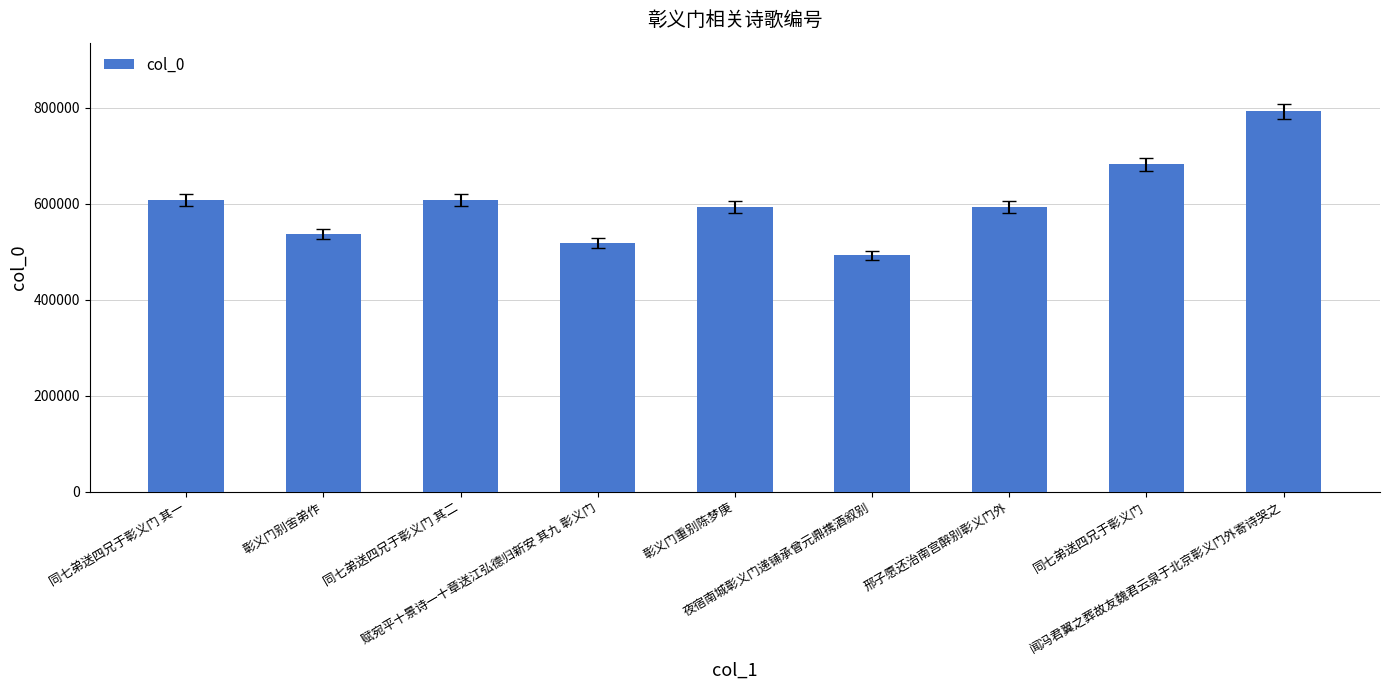

What is the average value?

603020